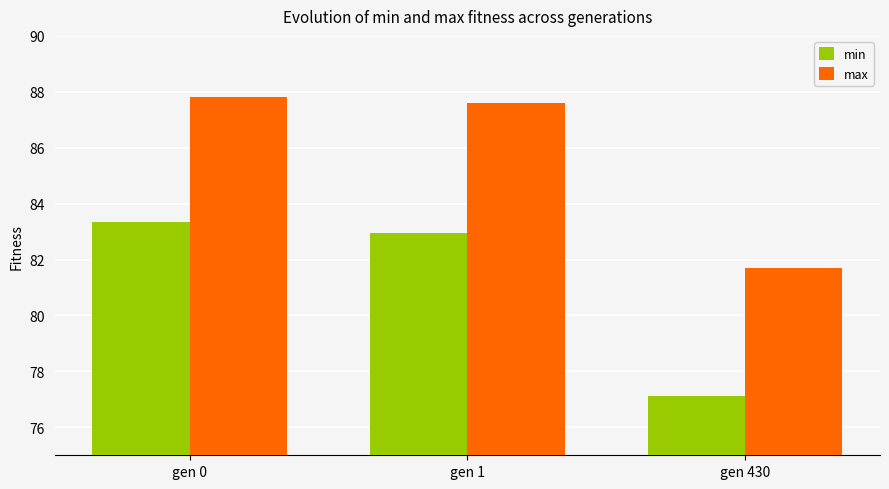

What is the difference between the min values at gen 430 and gen 0?

6.2